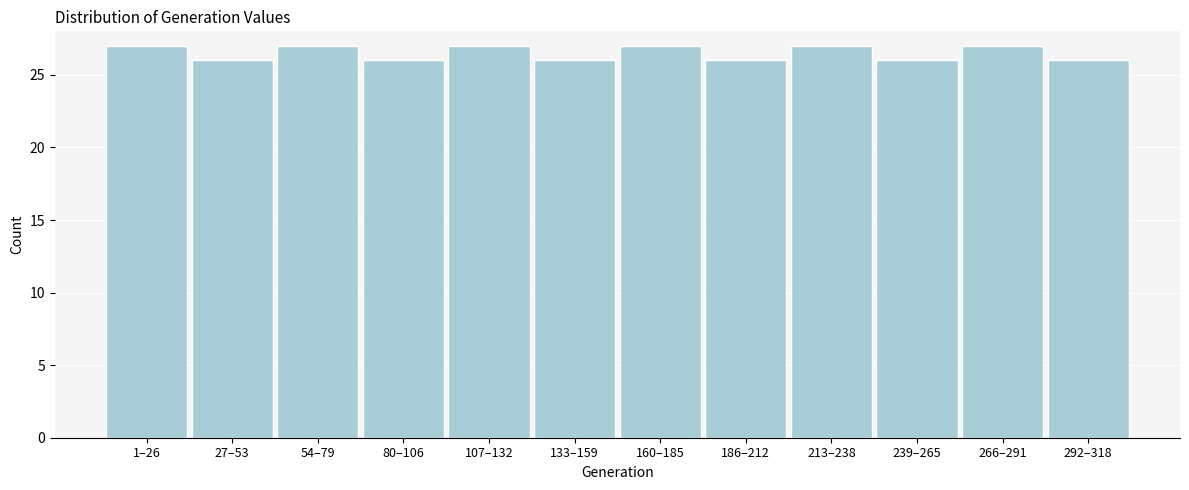

Reading left to right, list all the values displayed in this chart.

27	26	27	26	27	26	27	26	27	26	27	26